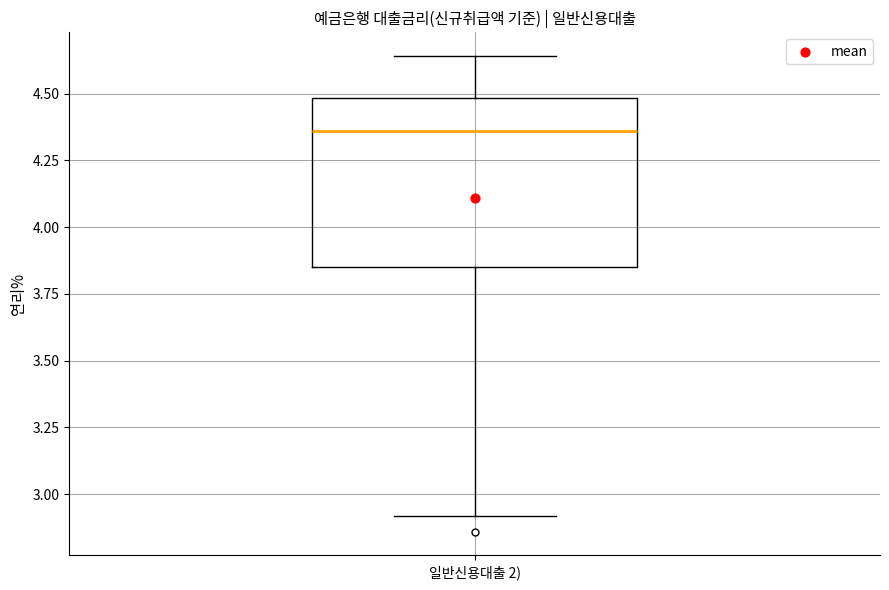

Where does the median line of the box for 일반신용대출 2) sit on the y-axis? The values are not printed on the chart, so give them approximately, as read against the axis.

4.35